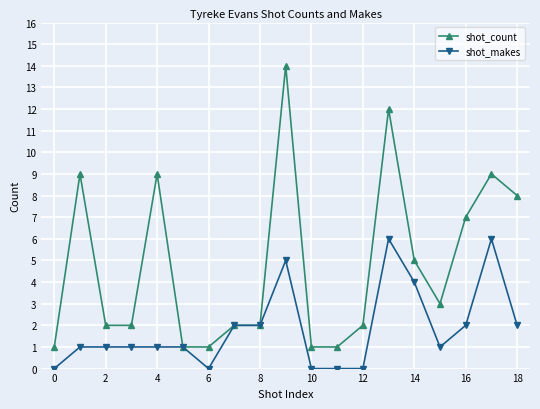

Rank the series by their average value, from highest to lowest.

shot_count, shot_makes